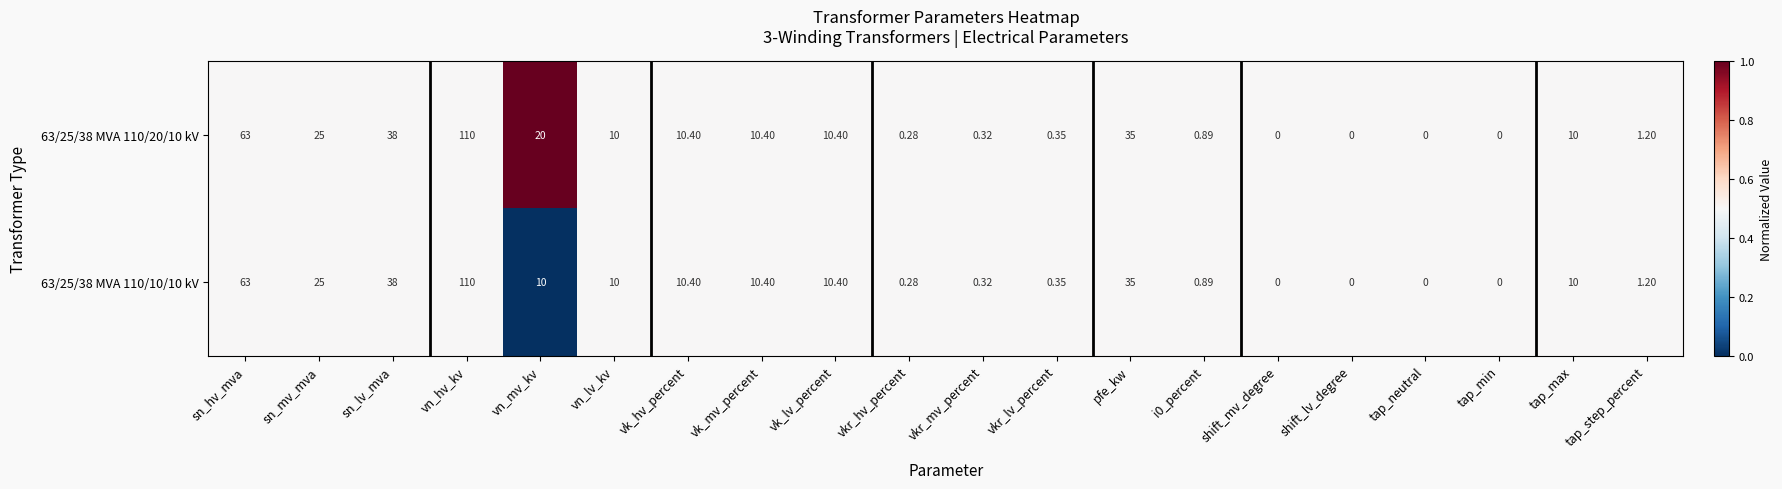

Which category has the highest value across all series?

vn_hv_kv